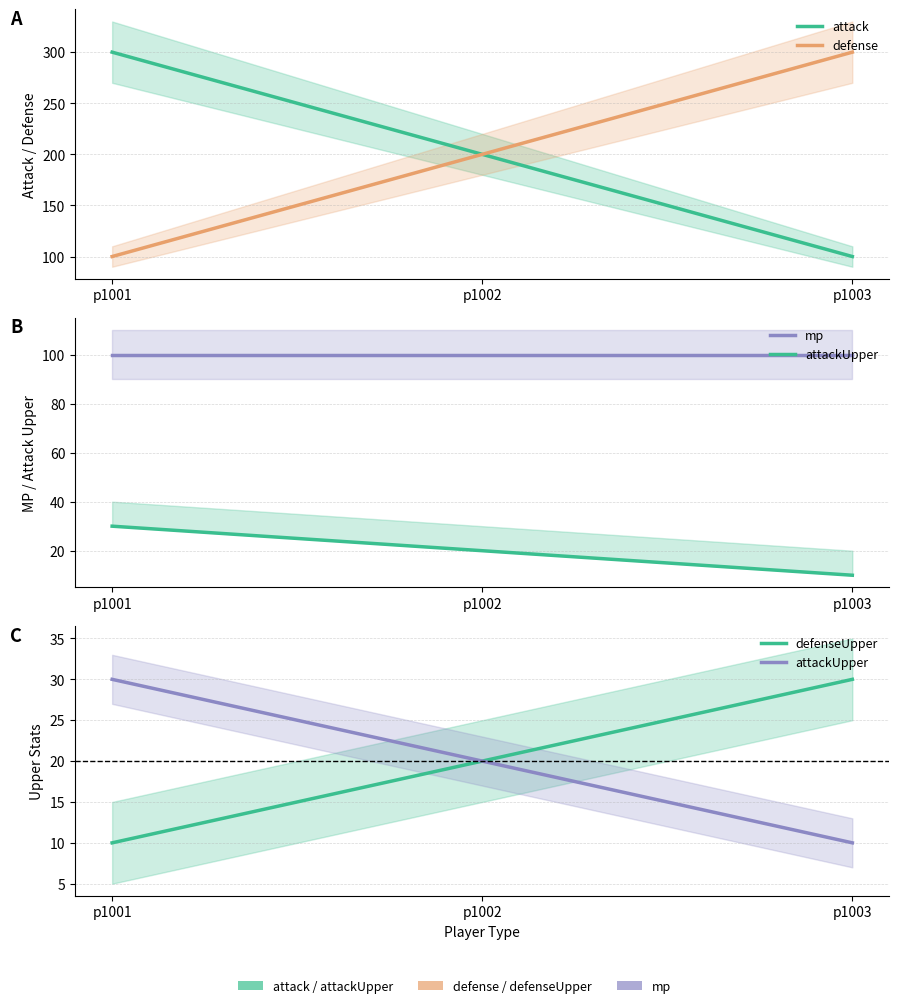

The attack series shows 200 at p1002. True or false?

True